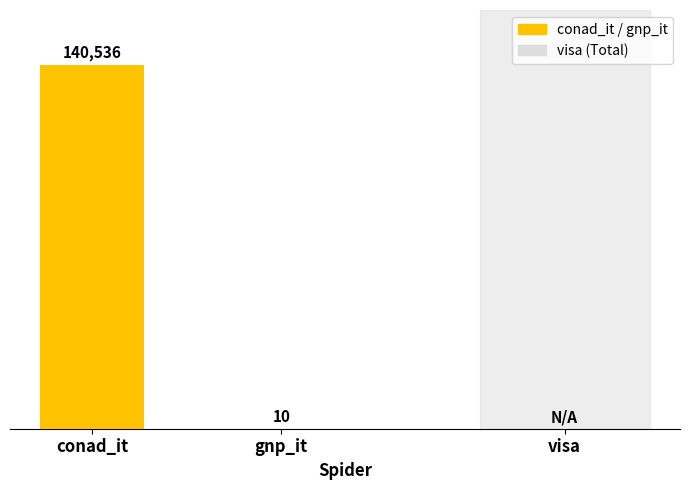

Are the bars horizontal?

No